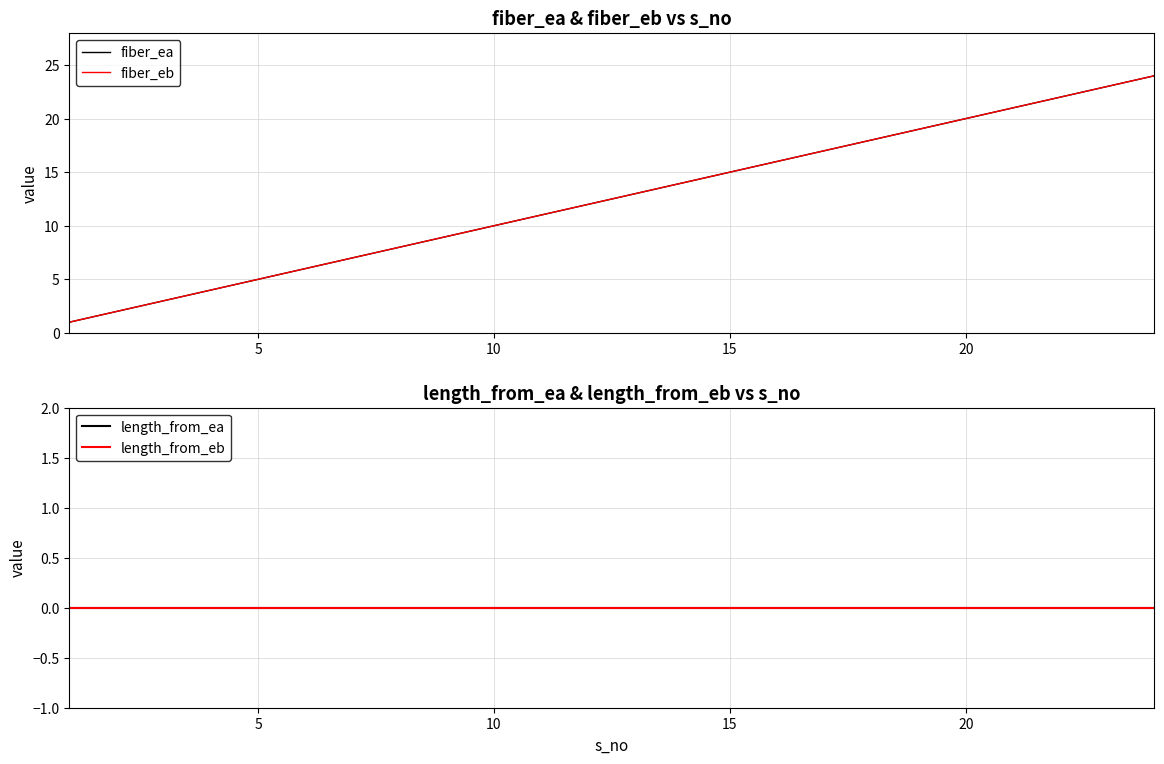

Reading left to right, transcribe all the data shown in this chart.

fiber_ea: 1	2	3	4	5	6	7	8	9	10	11	12	13	14	15	16	17	18	19	20	21	22	23	24
fiber_eb: 1	2	3	4	5	6	7	8	9	10	11	12	13	14	15	16	17	18	19	20	21	22	23	24
length_from_ea: 0	0	0	0	0	0	0	0	0	0	0	0	0	0	0	0	0	0	0	0	0	0	0	0
length_from_eb: 0	0	0	0	0	0	0	0	0	0	0	0	0	0	0	0	0	0	0	0	0	0	0	0